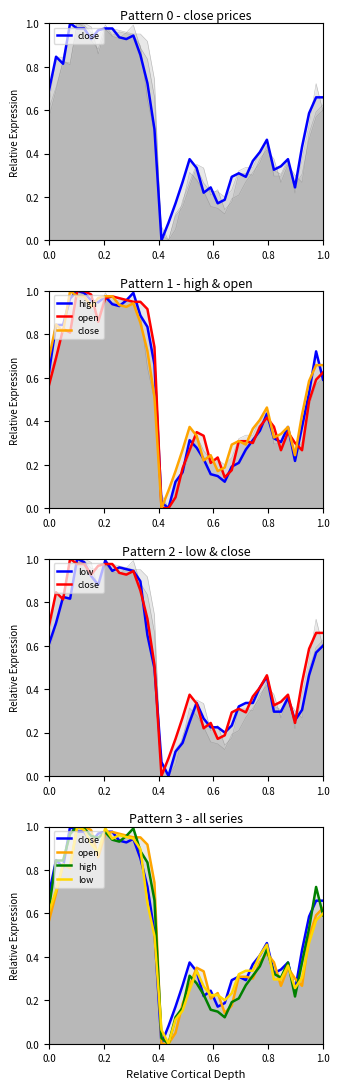

Is the value of open at 24 greater than the value of close at 38?

No